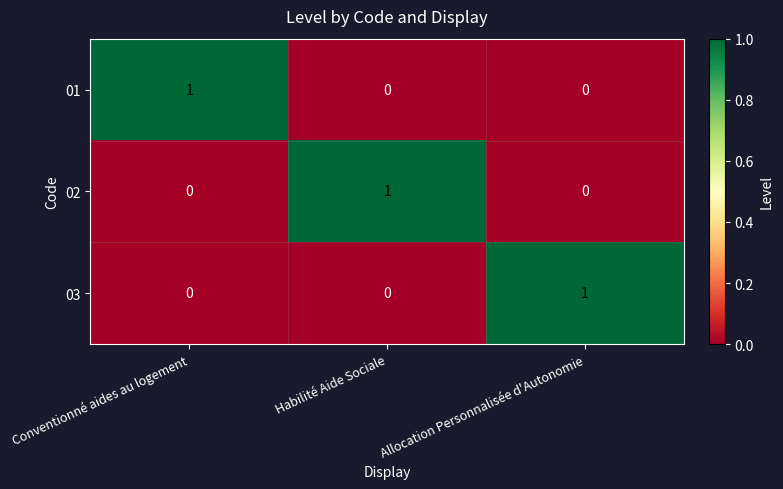

Is it true that 03 equals 0 at Conventionné aides au logement?

True